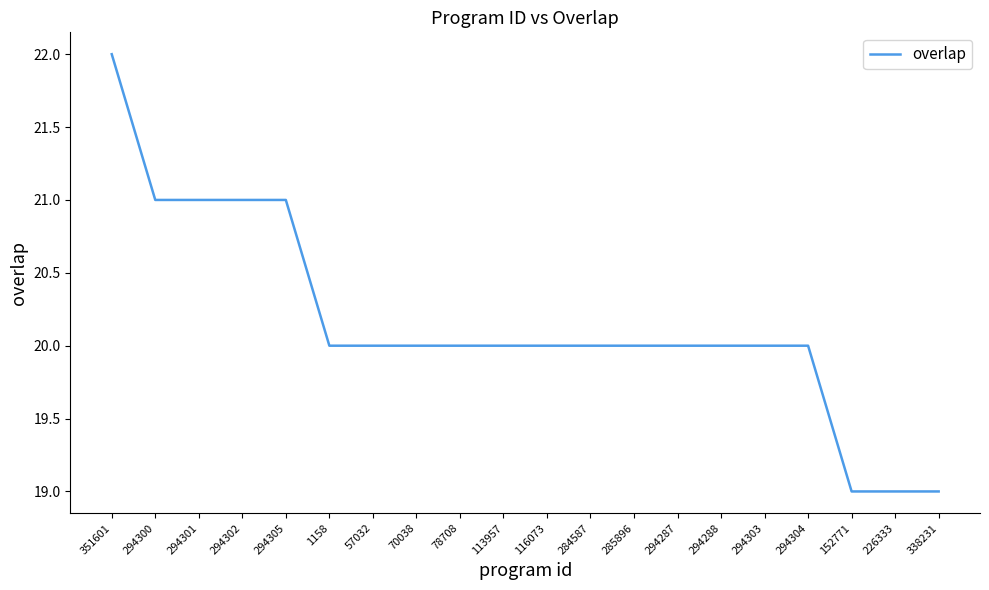

How many values are between 20 and 21?

16